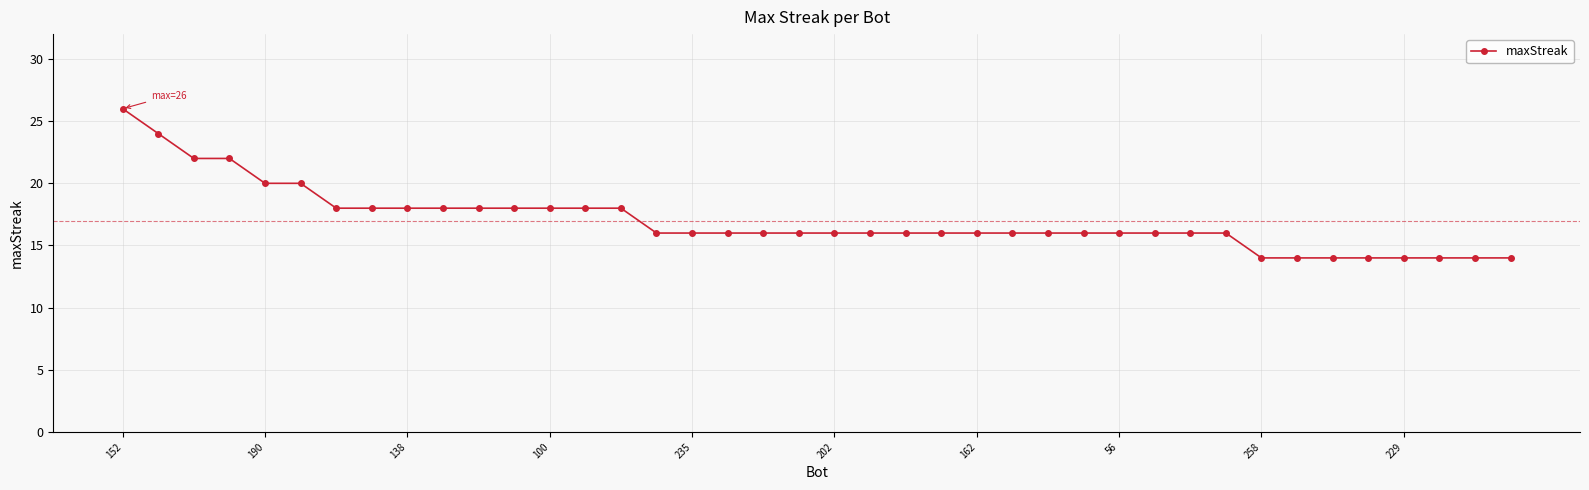

Does the chart have visible grid lines?

Yes